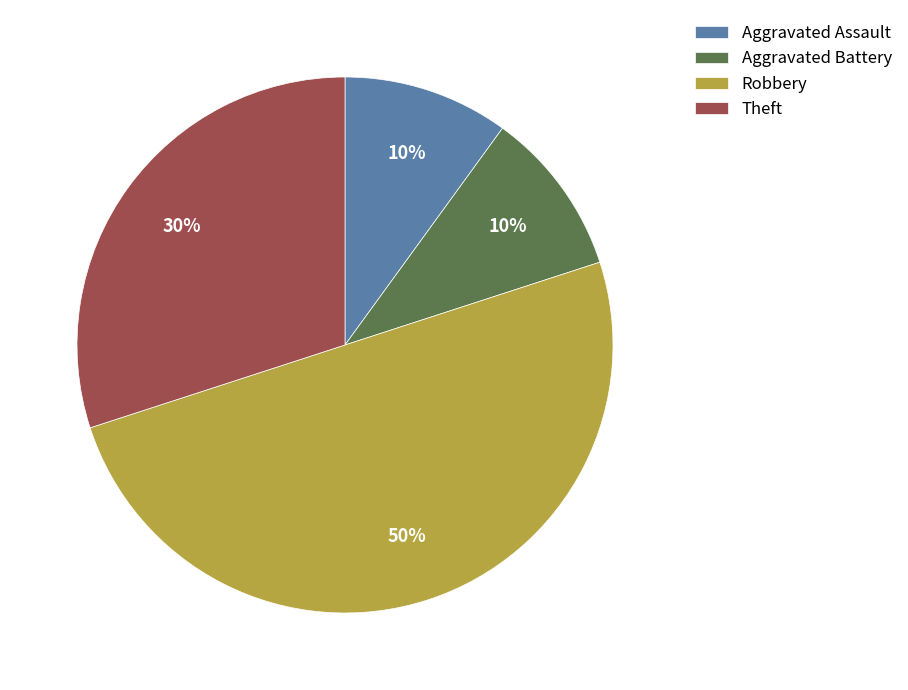

Which slice is the largest?

Robbery